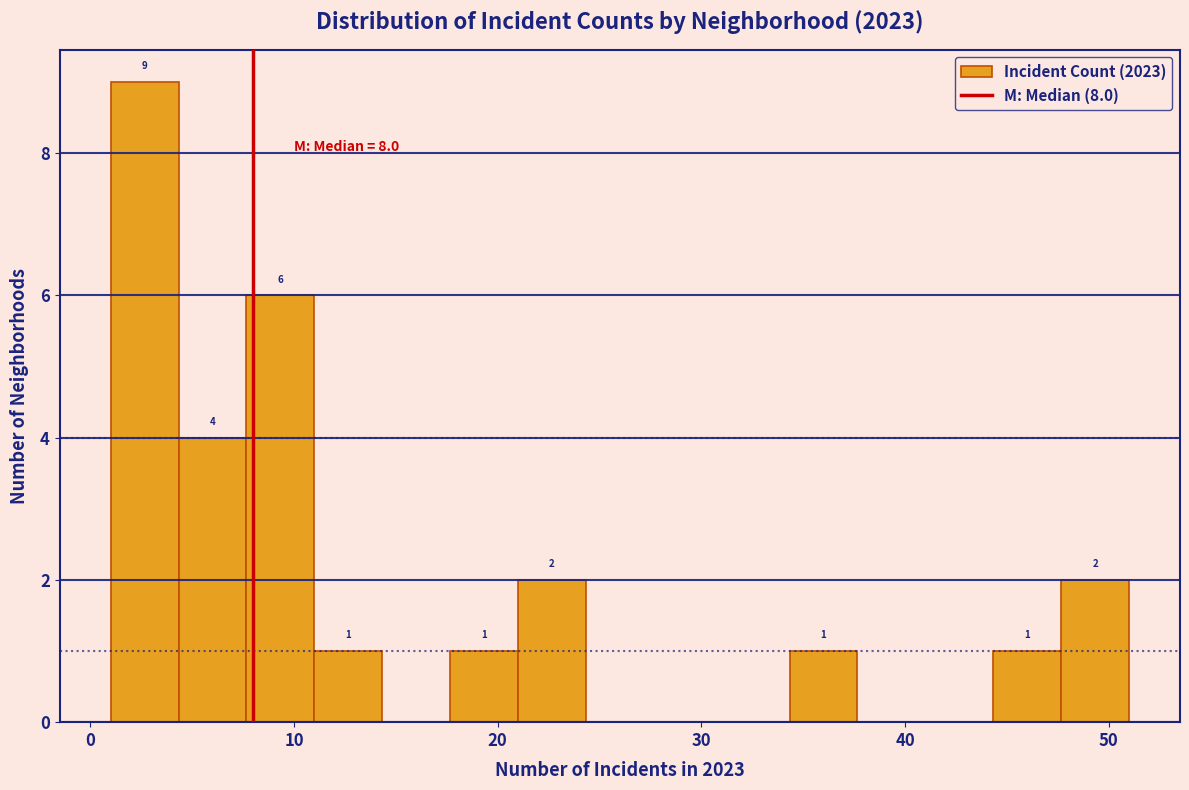

Read against the x-axis, roughly where is the centre of the tallest bar?

3